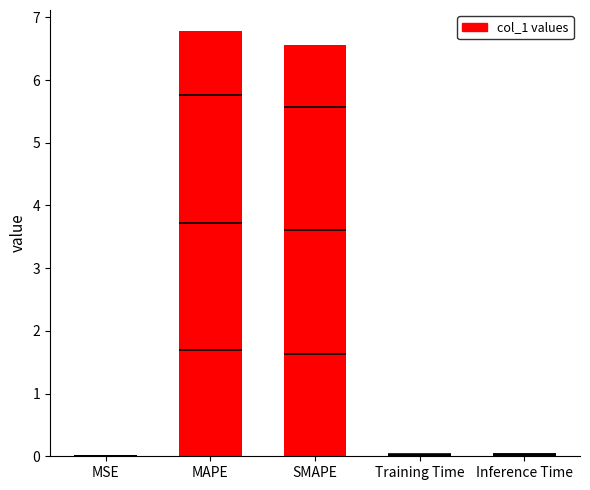

What is the label of the 5th bar from the right?

MSE